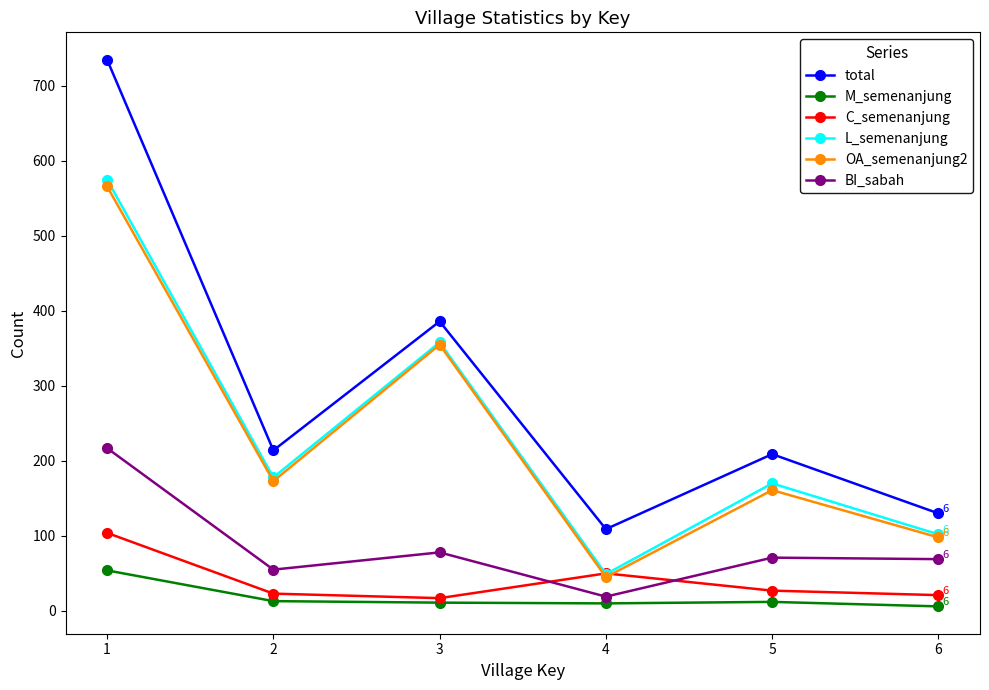

Which series has the widest spread of values?

total